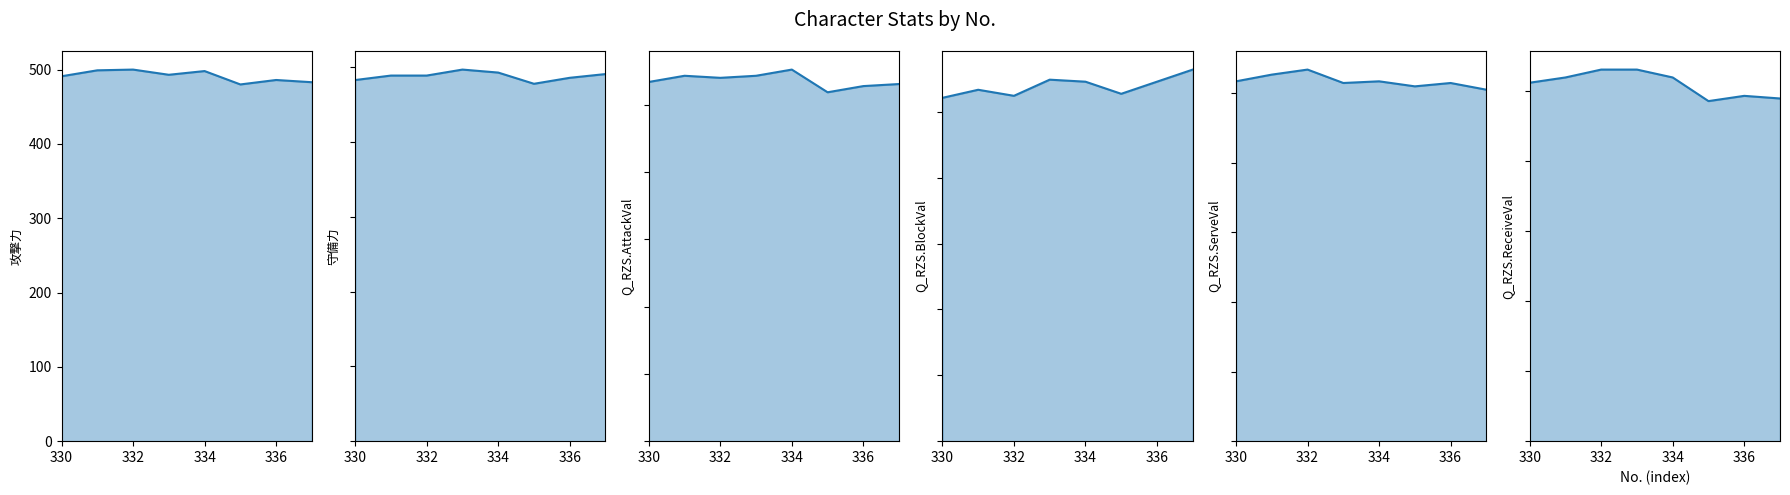

True or false: 守備力 and Q_RZS.AttackVal intersect in this chart.

False